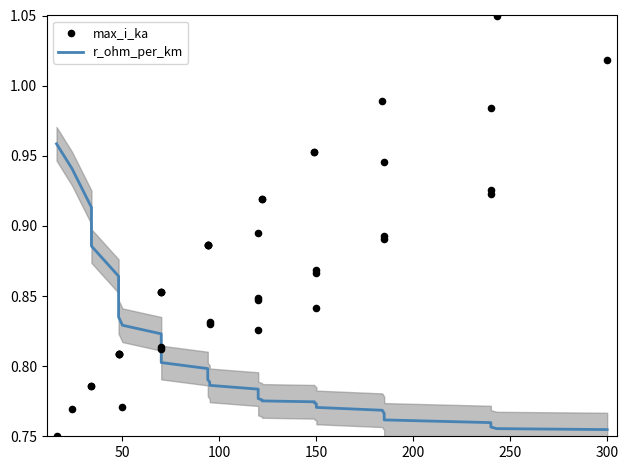

Which series has the widest spread of Y values?

max_i_ka